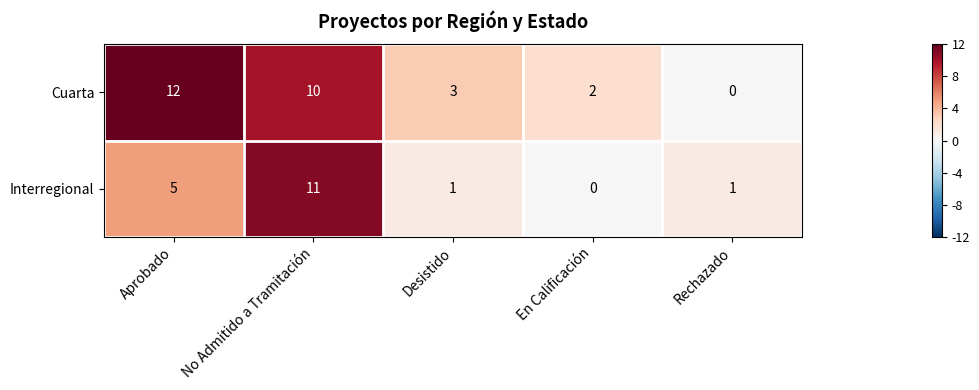

Is it true that Interregional equals 9 at Aprobado?

False